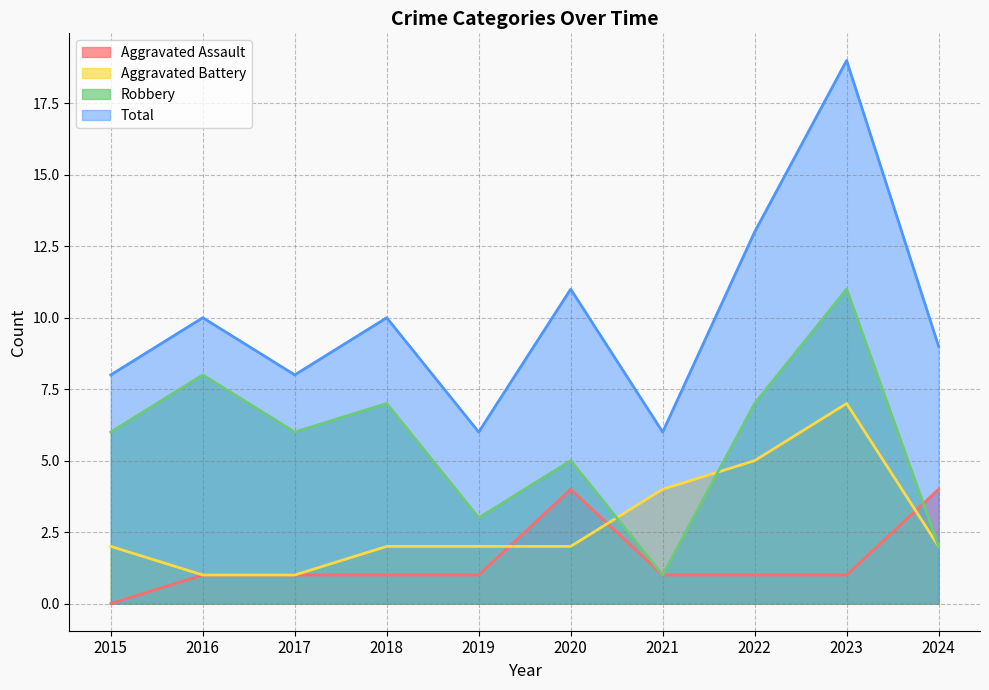

How many categories are shown in the chart?

10